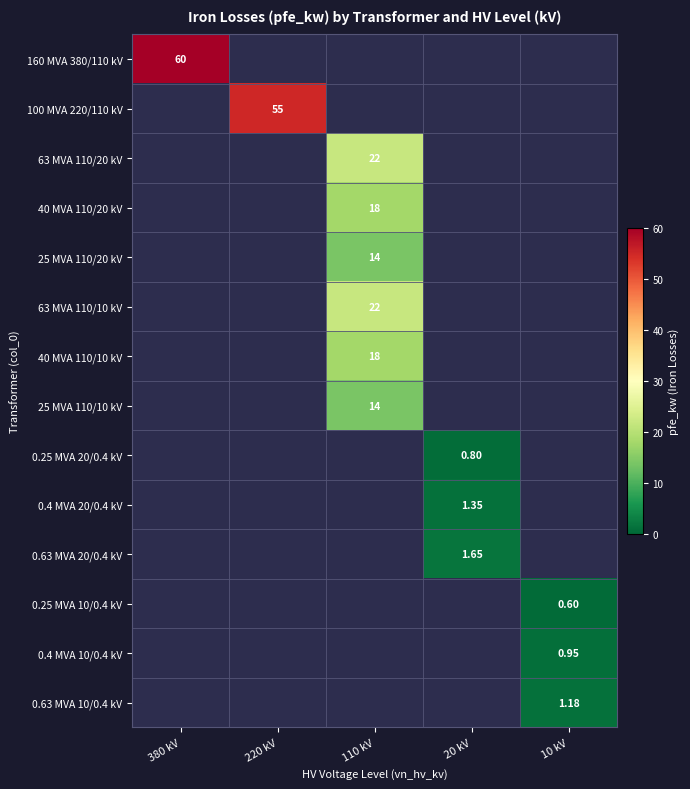

Count the number of categories in the chart.

5